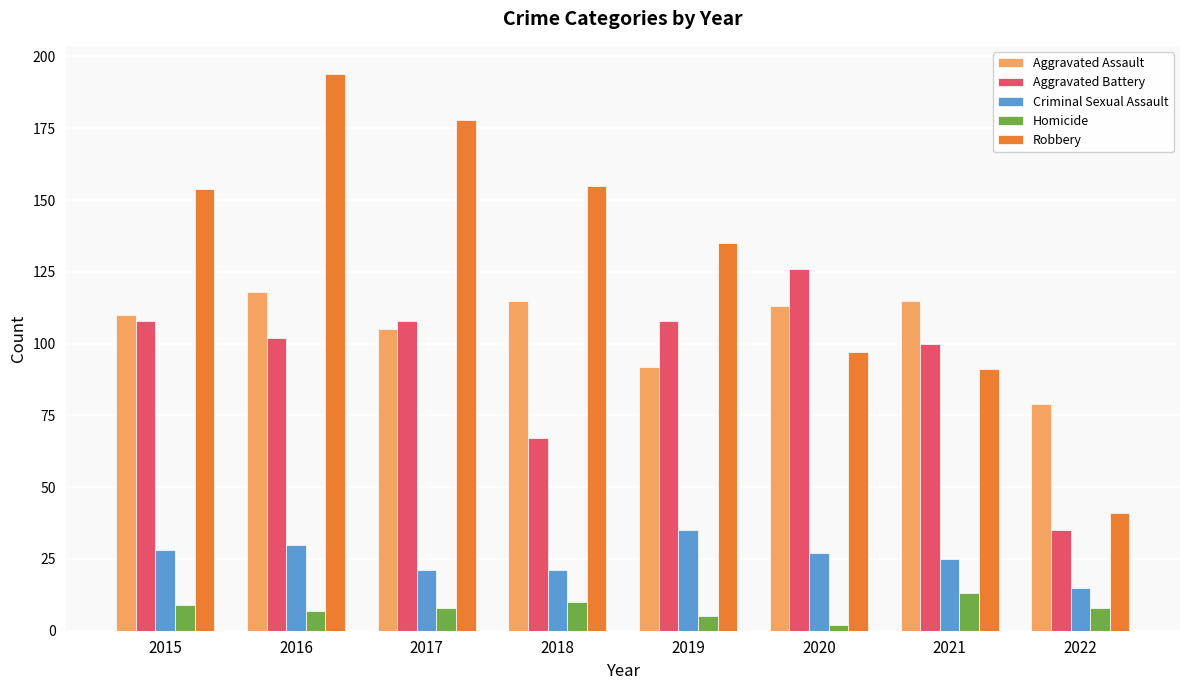

What is the value of the Criminal Sexual Assault bar at the 2nd from the left?

30